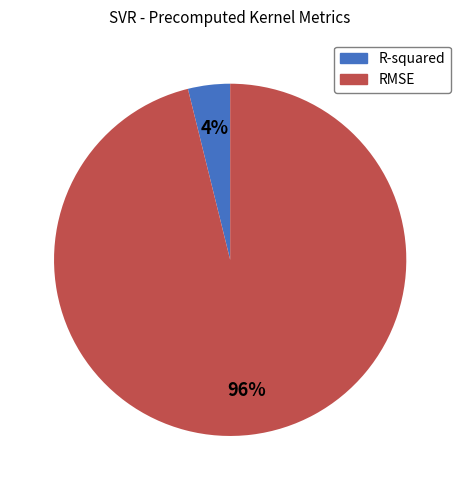

True or false: RMSE accounts for 96% of the total.

True